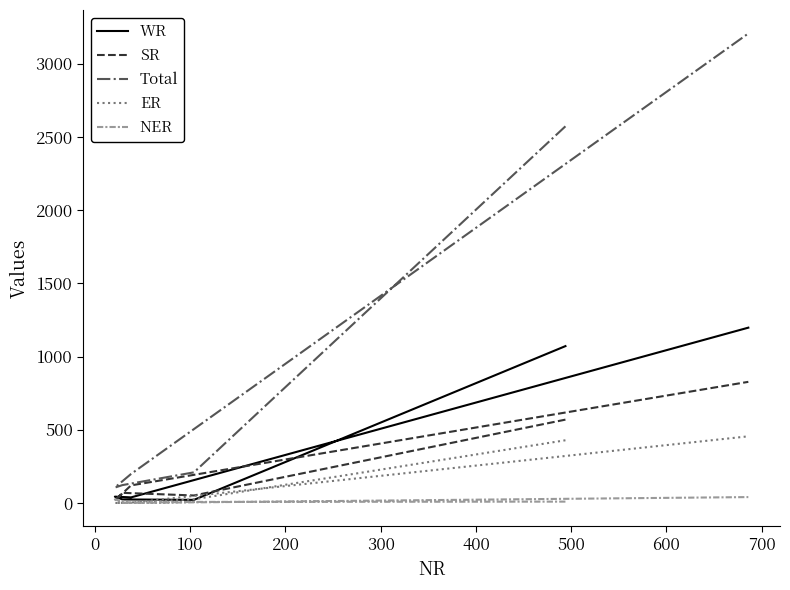

How many interior local valleys does the NER series have?

2